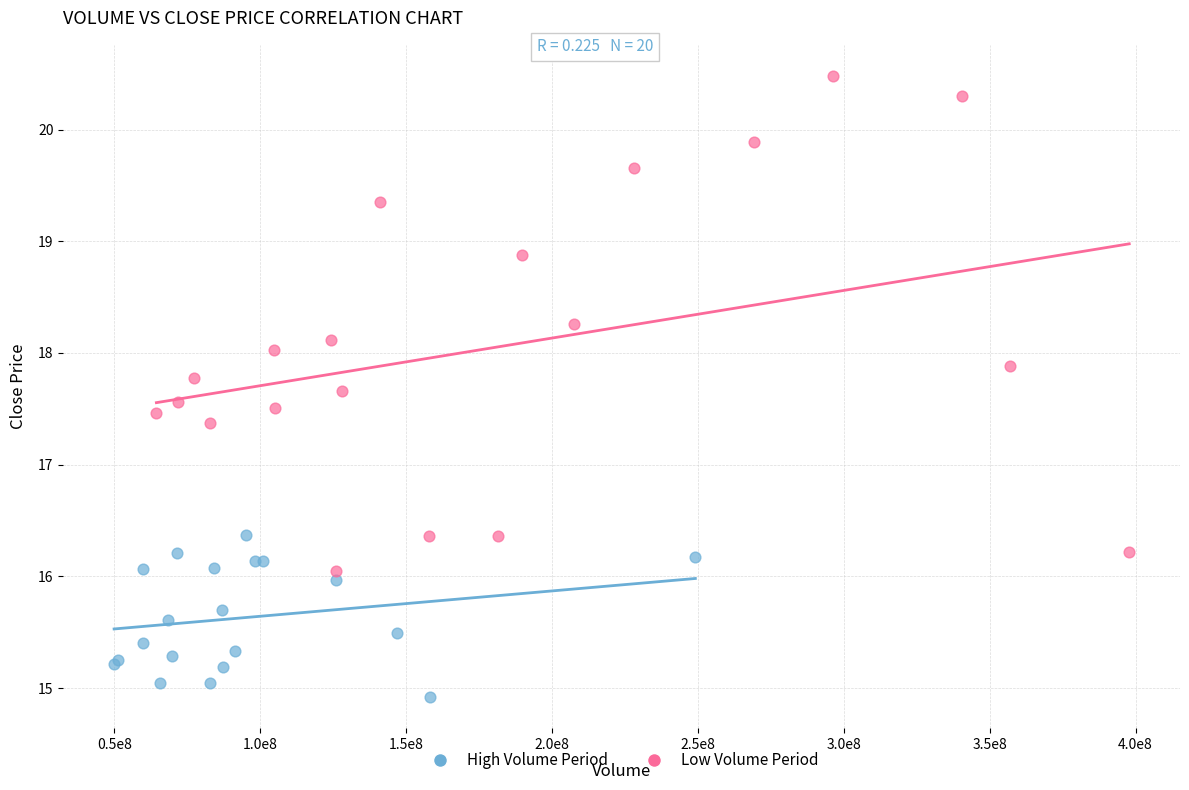

Which series has the largest Y range (max minus min)?

Low Volume Period